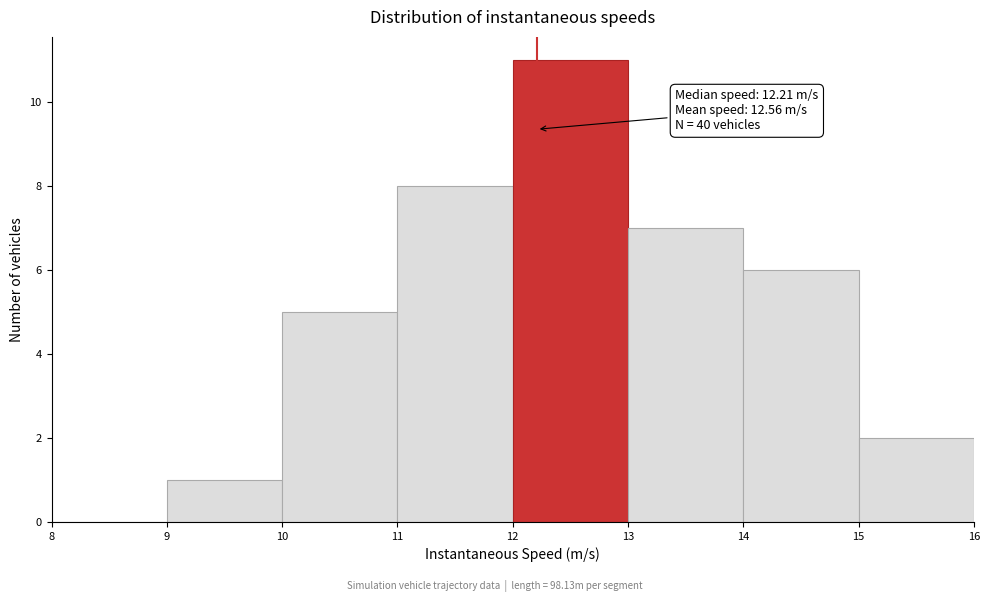

Over which range of the x-axis is the bar tallest?

12 to 13